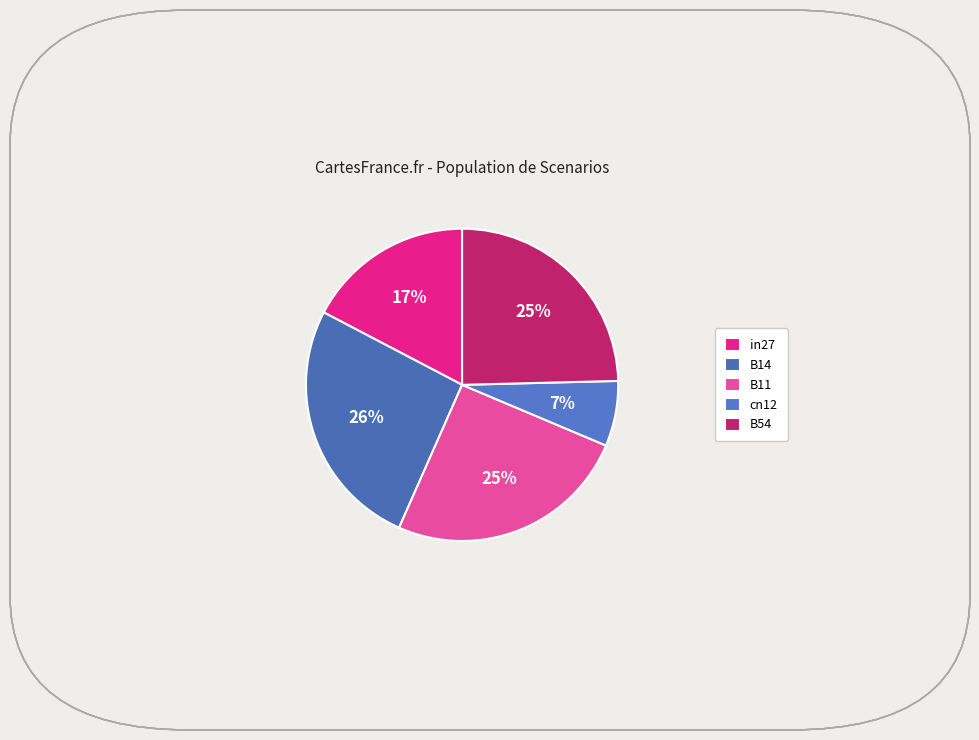

Does B54 account for over 50% of the chart?

No